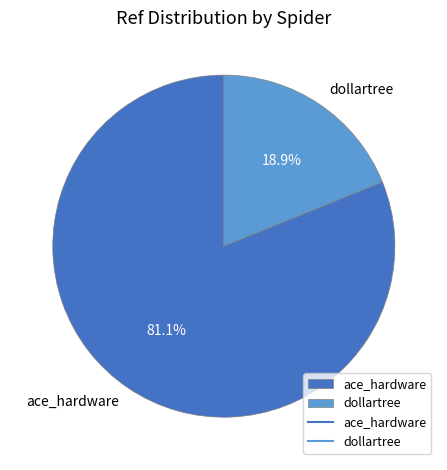

What percentage do ace_hardware and dollartree together represent?

100.0%